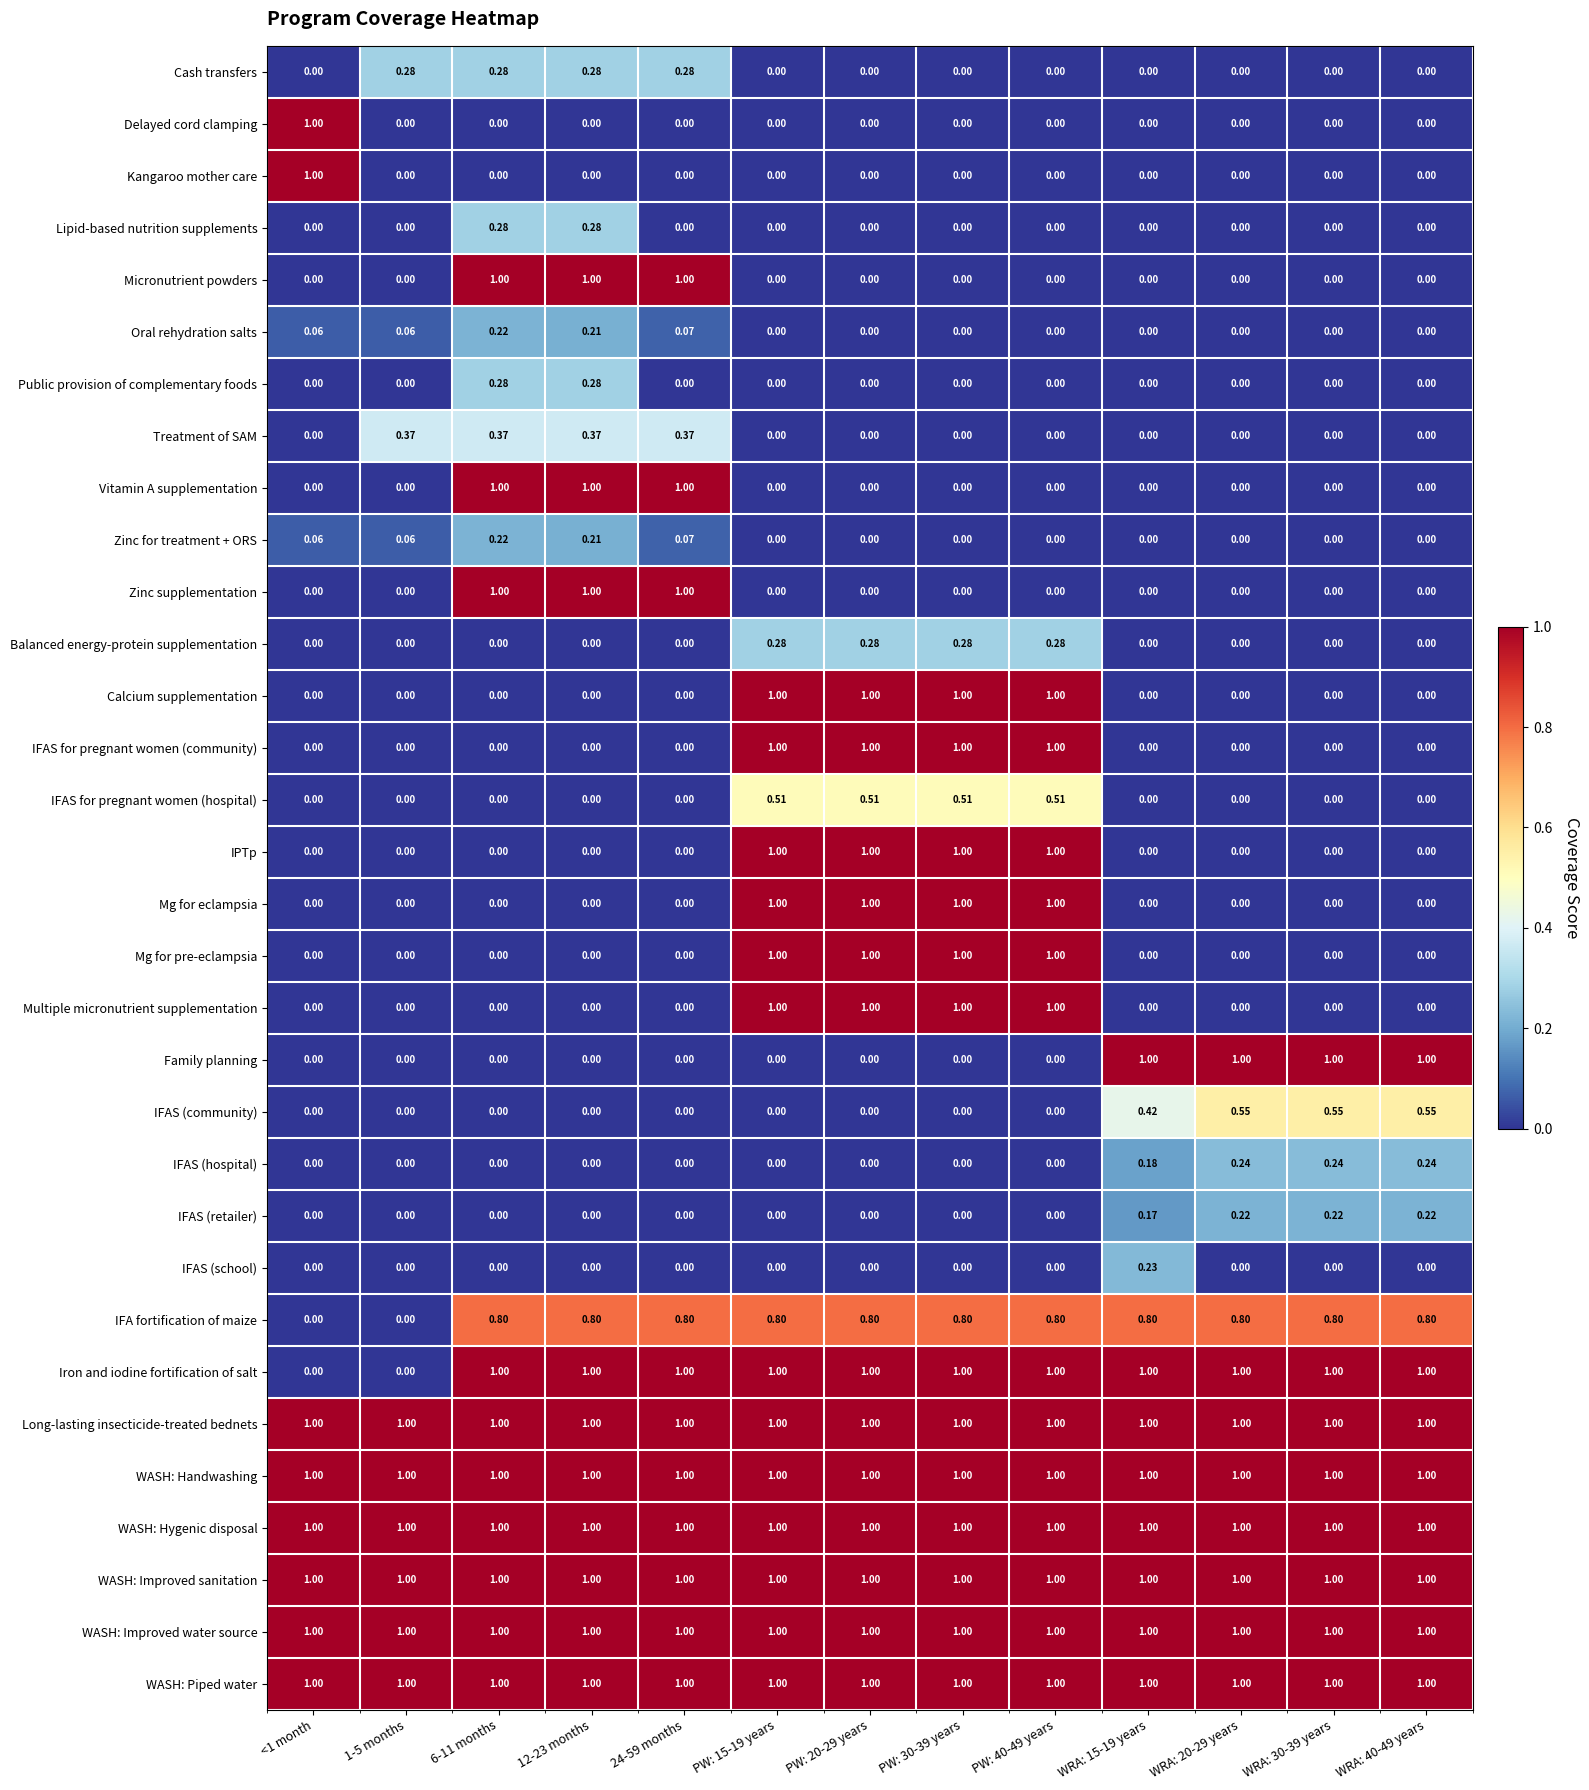

Count the number of data series in this chart.

32